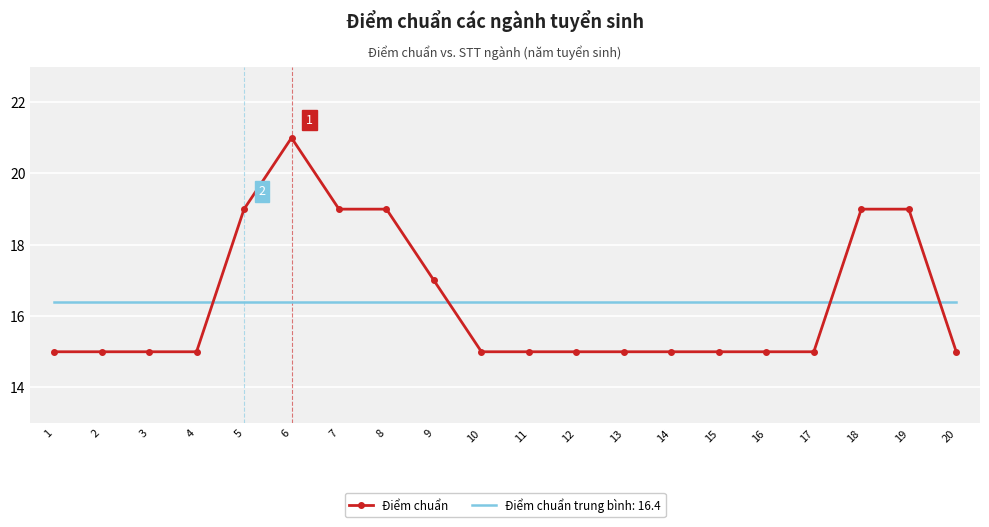

How many distinct data groups are displayed?

2